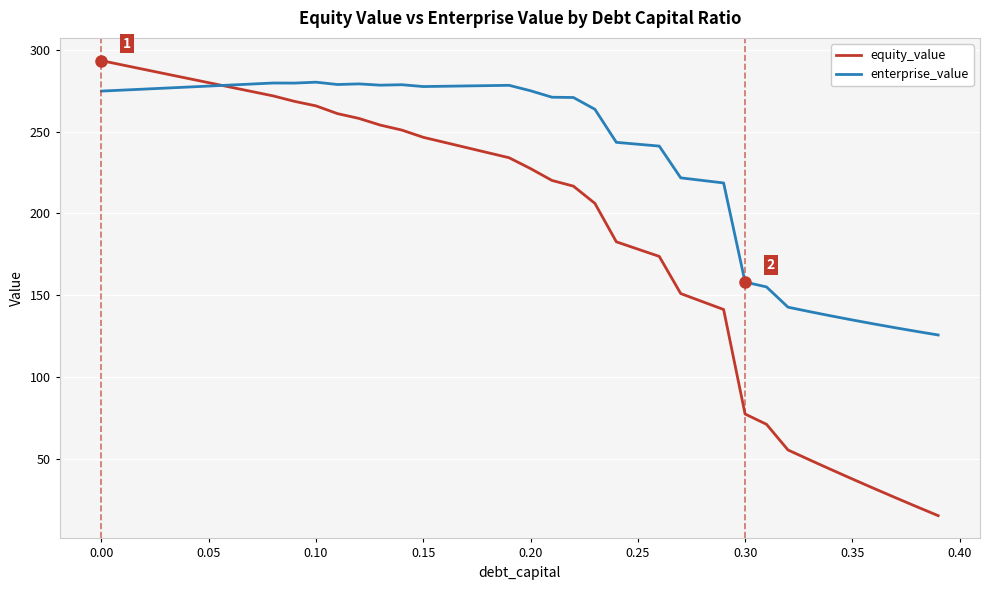

What is the lowest value of the enterprise_value series?

125.8